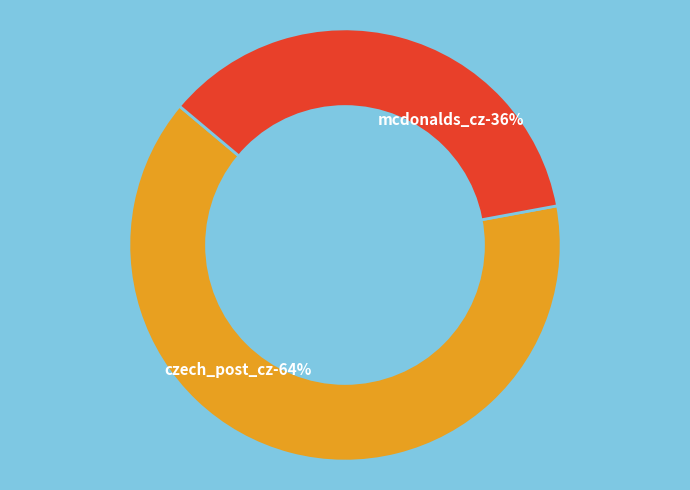

Does any single category account for the majority?

Yes